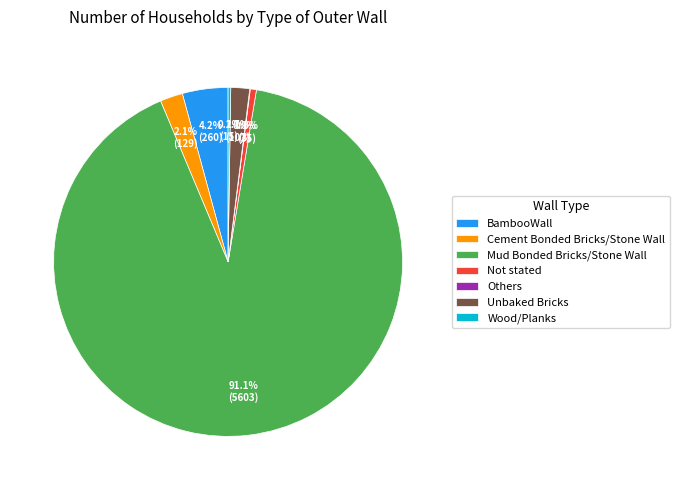

Which category has the biggest portion of the pie?

Mud Bonded Bricks/Stone Wall